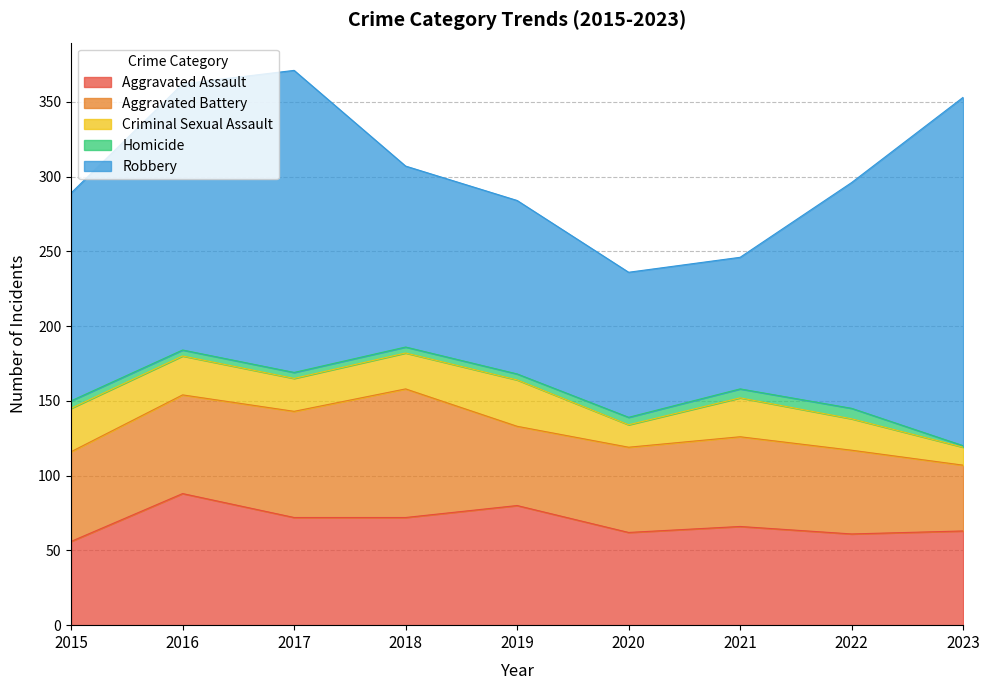

What is the difference between the Robbery values at 2016 and 2017?

24